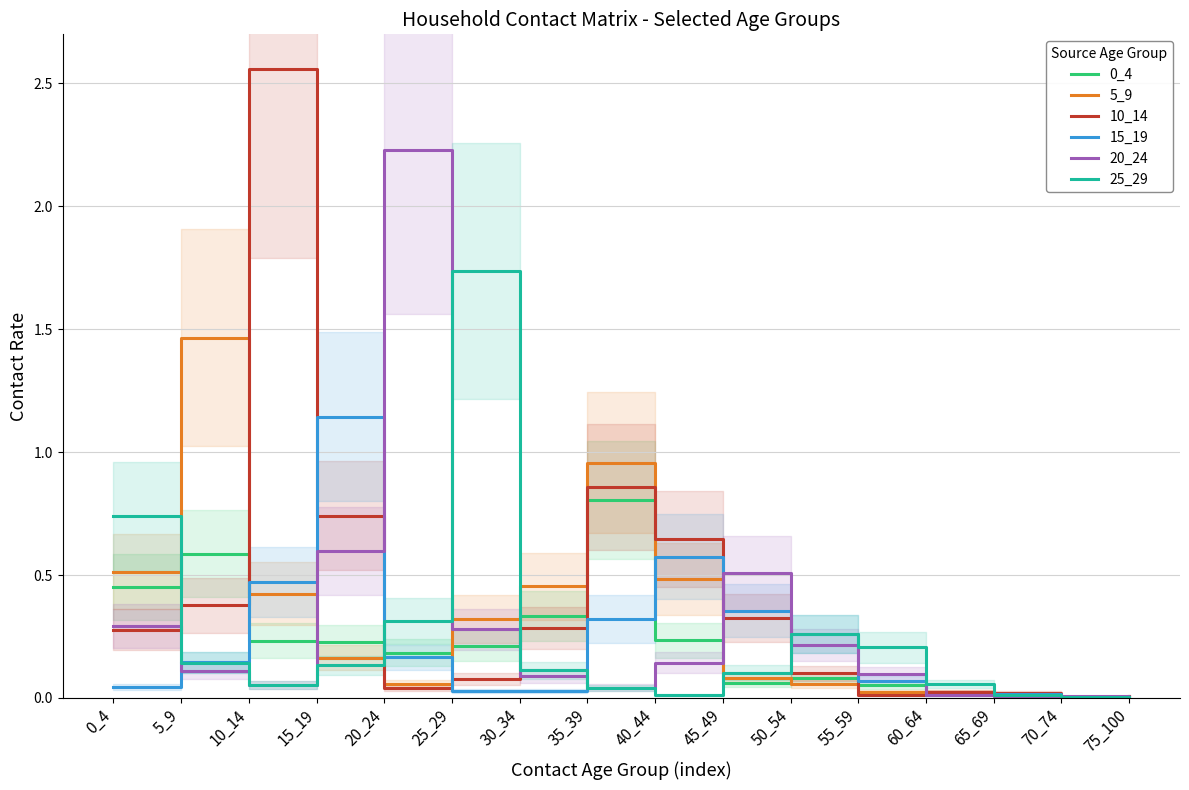

True or false: 15_19 has a value of 0.6 at 40_44.

True